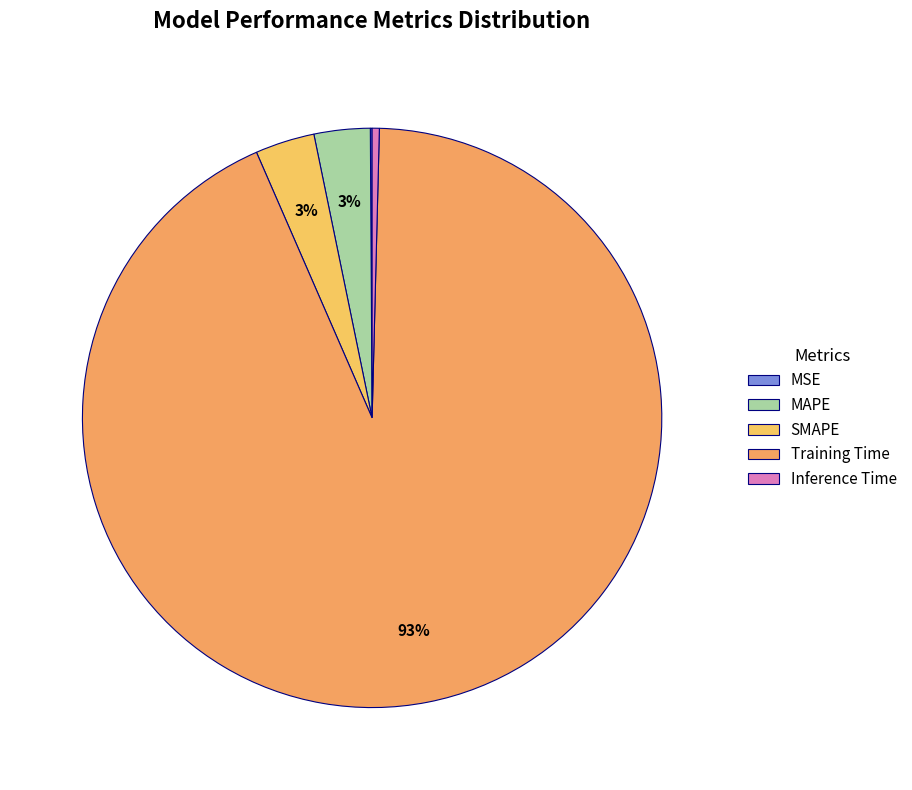

What portion of the pie excludes MAPE?

96.9%